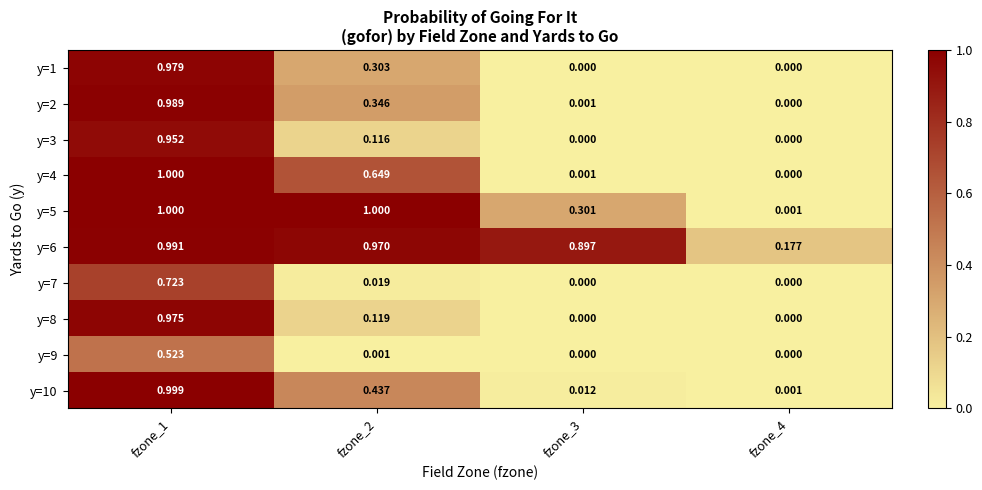

Count the number of categories in the chart.

4